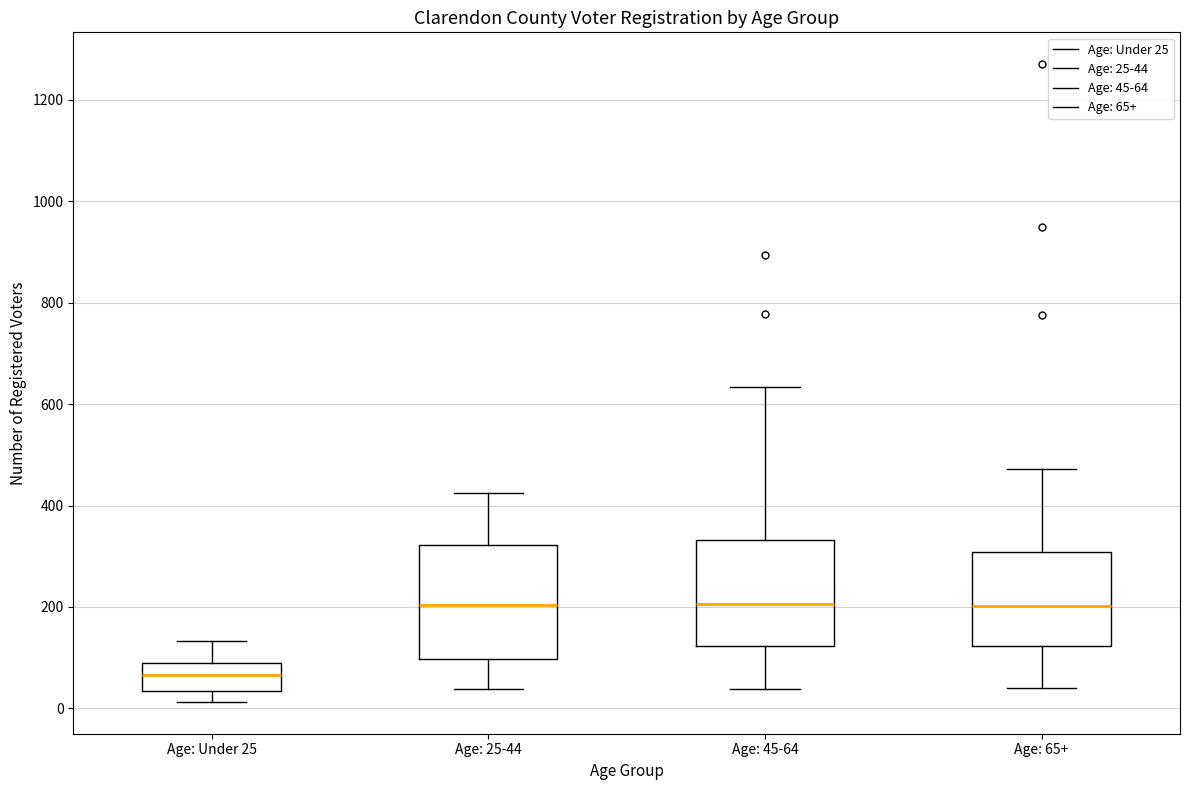

Reading left to right, read every box against the y-axis: the position of its median line, the range the box covers, and the ends of its whiskers. The values are not printed on the chart, so give them approximately, as read against the axis.

Age: Under 25: median 60, box 40 to 100, whiskers 20 to 140
Age: 25-44: median 200, box 100 to 320, whiskers 40 to 420
Age: 45-64: median 200, box 120 to 340, whiskers 40 to 640
Age: 65+: median 200, box 120 to 300, whiskers 40 to 480